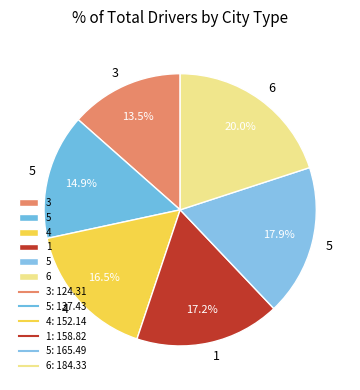

How many segments does this pie chart have?

6